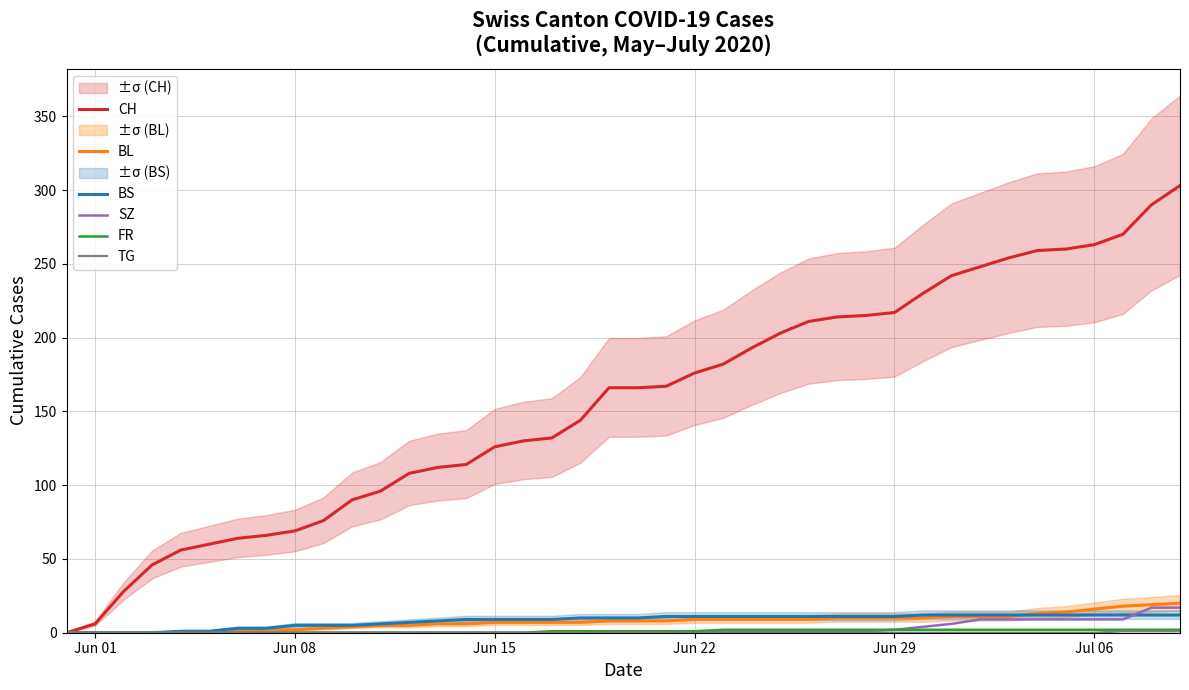

What is the maximum value for BL?

20